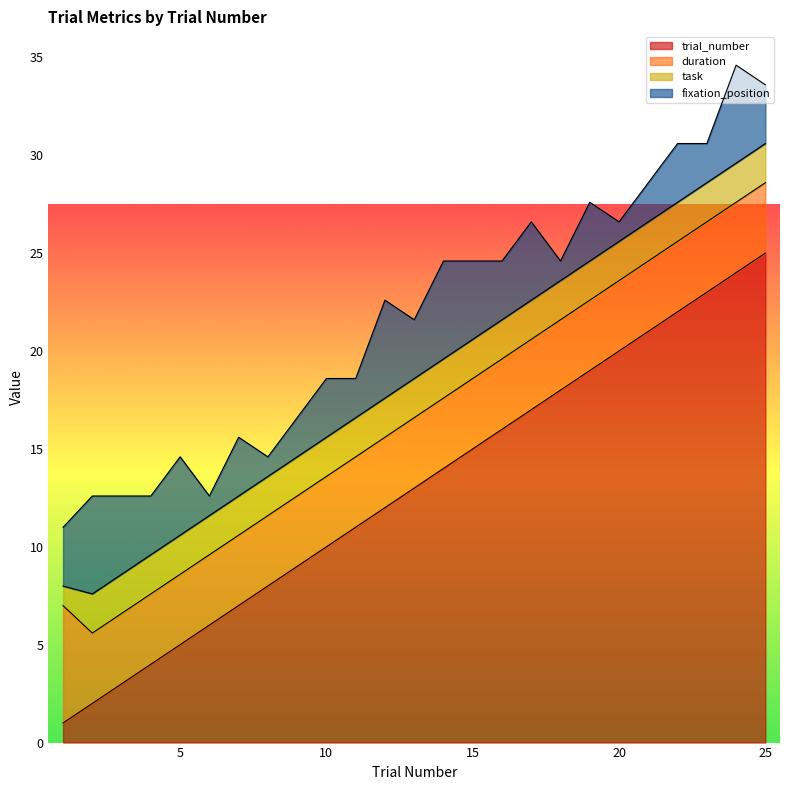

What is the maximum value shown in the chart?

25.0